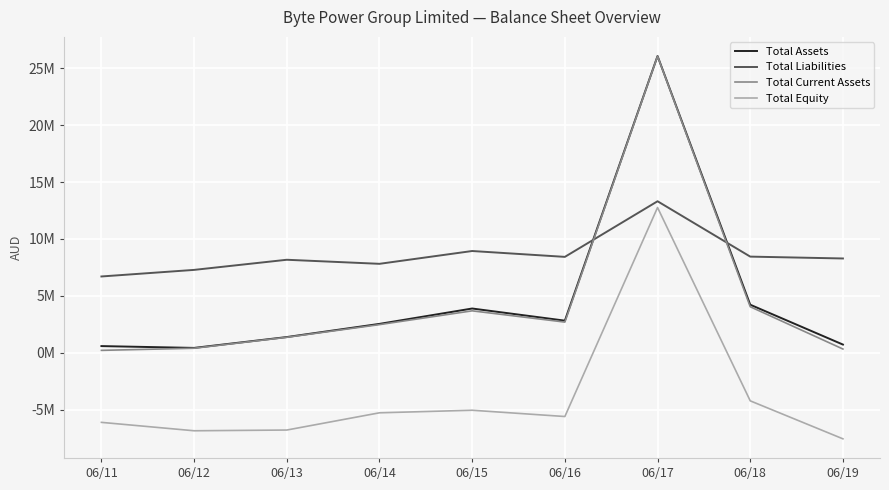

What is the value of the Total Assets point at the 3rd from the left?

1.4